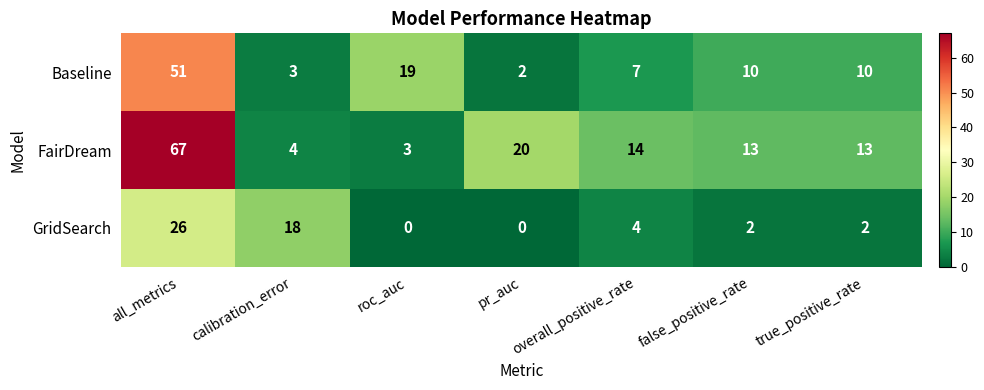

What is the maximum value shown in the chart?

67